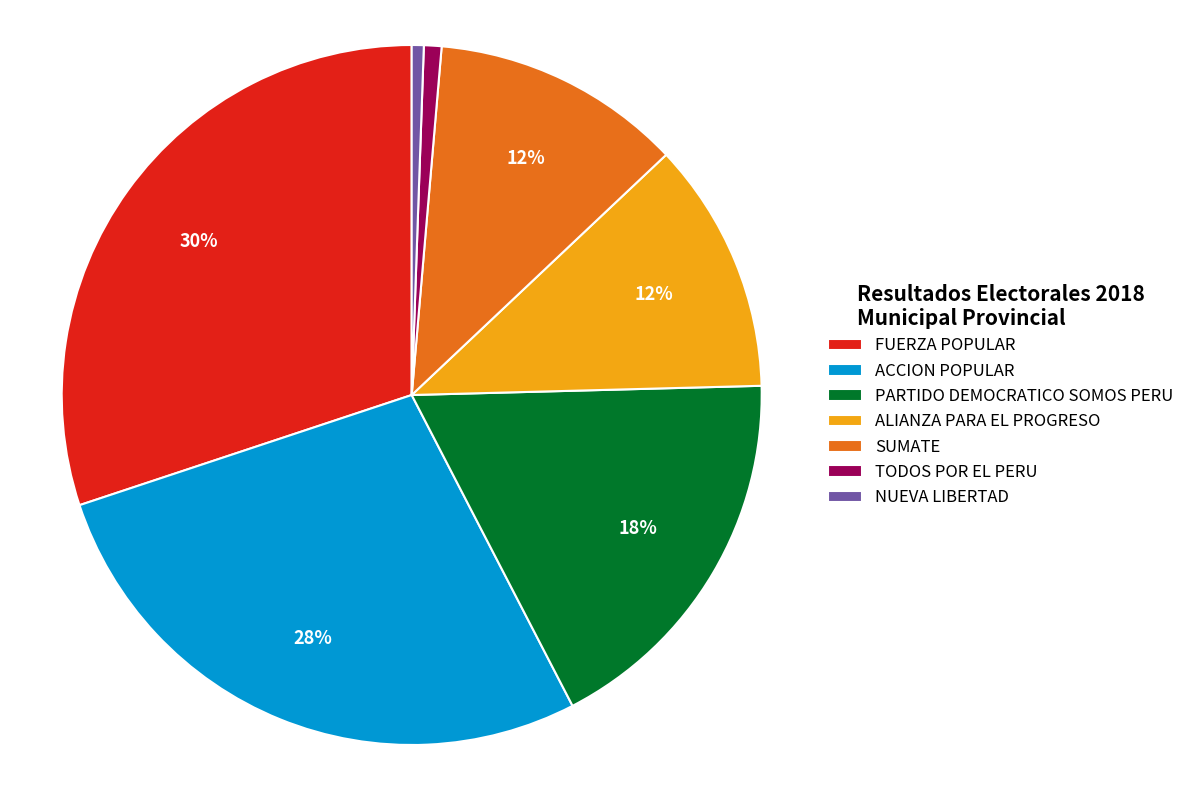

Which category has the biggest portion of the pie?

FUERZA POPULAR